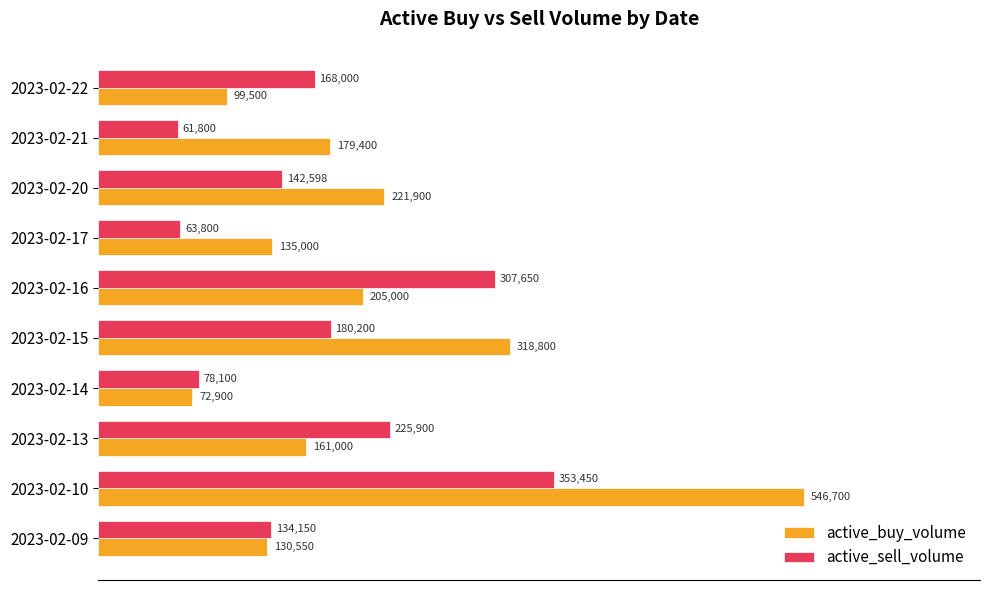

Which series has the widest spread of values?

active_buy_volume